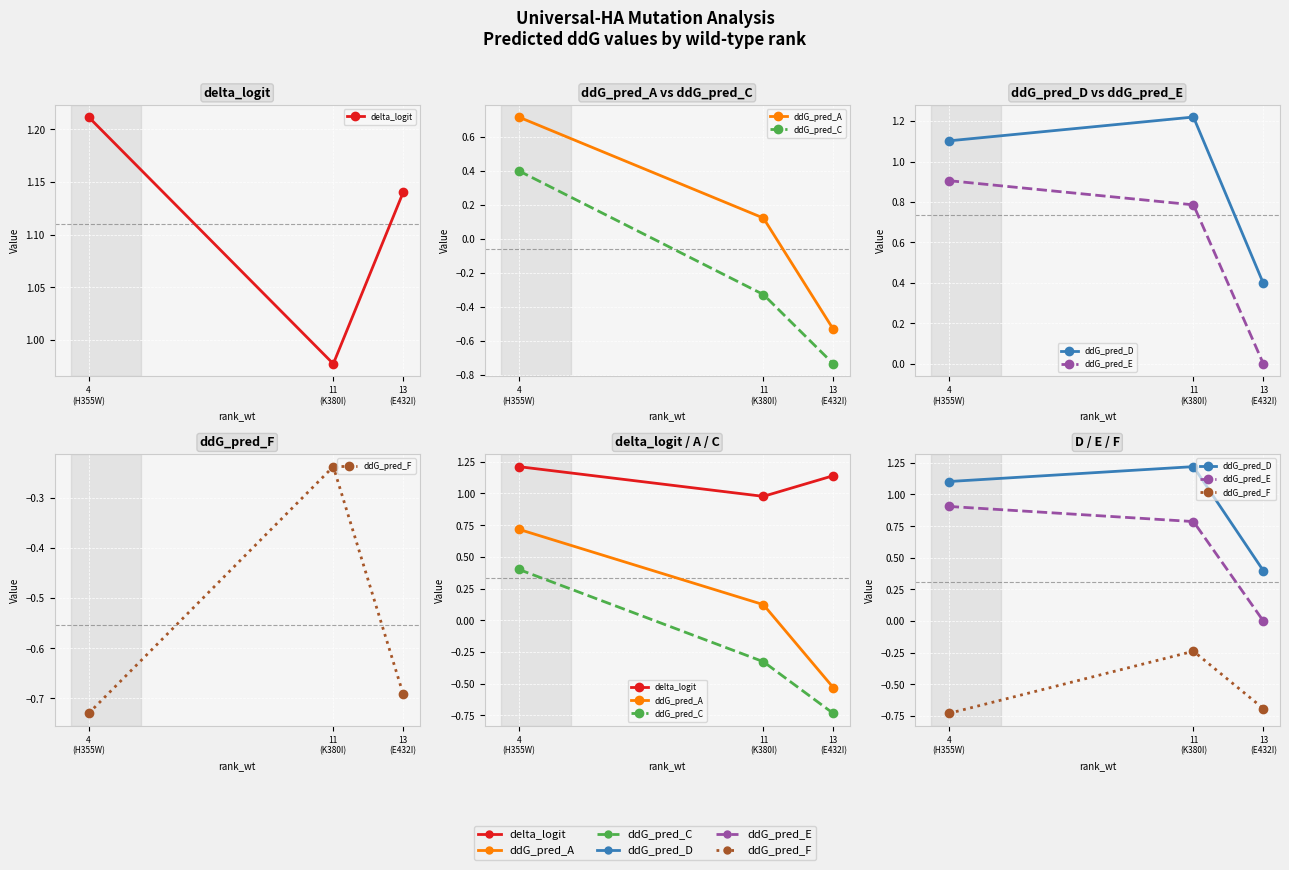

List the labels in order of delta_logit value, smallest first.

11
(K380I), 13
(E432I), 4
(H355W)